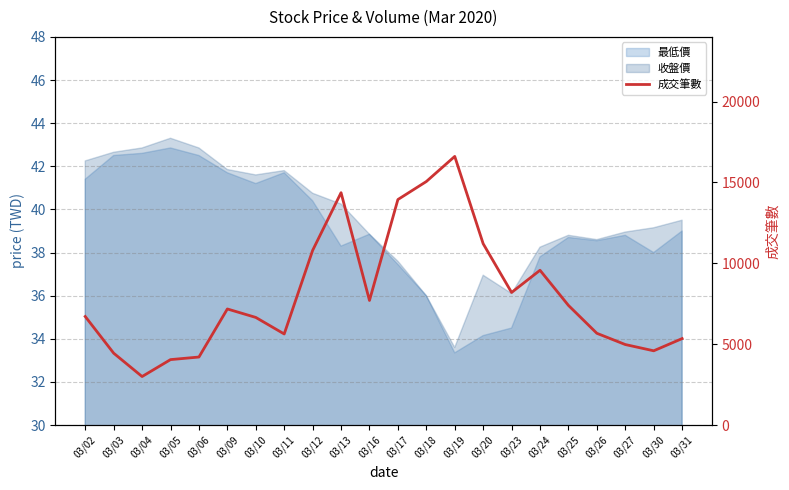

What is the average value?

8062